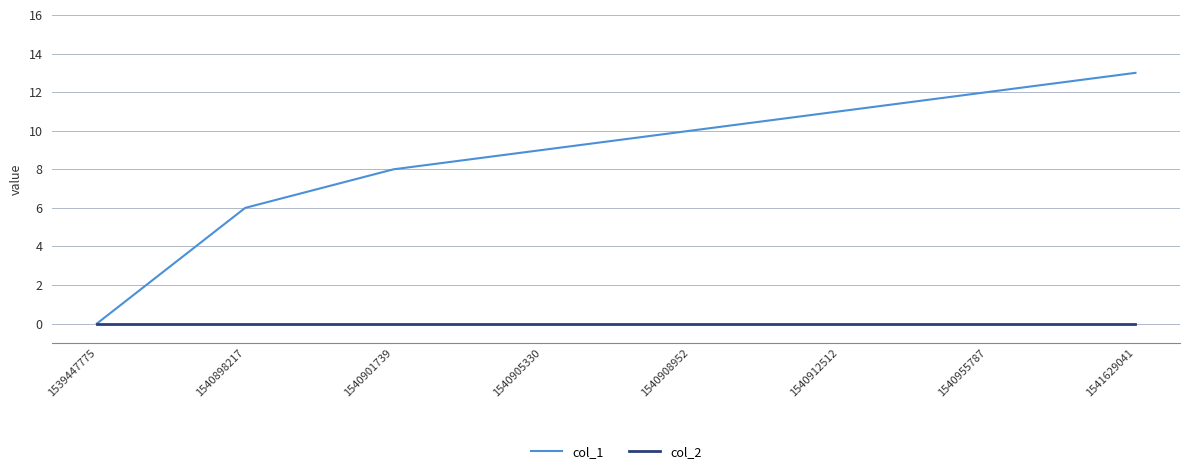

What are all the series names shown in the legend?

col_1, col_2